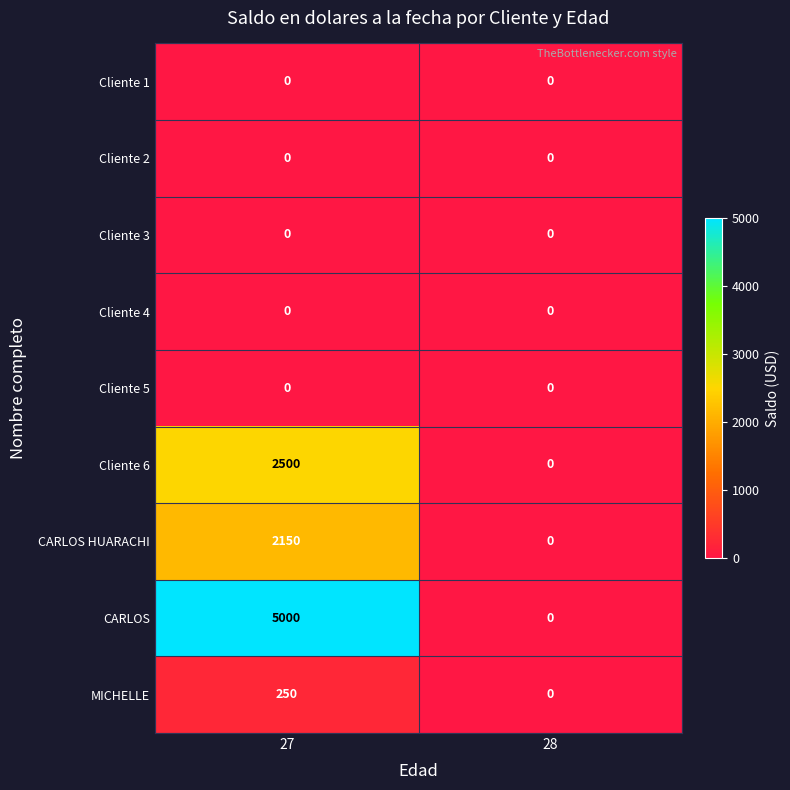

At which category is the sum across all series the highest?

27